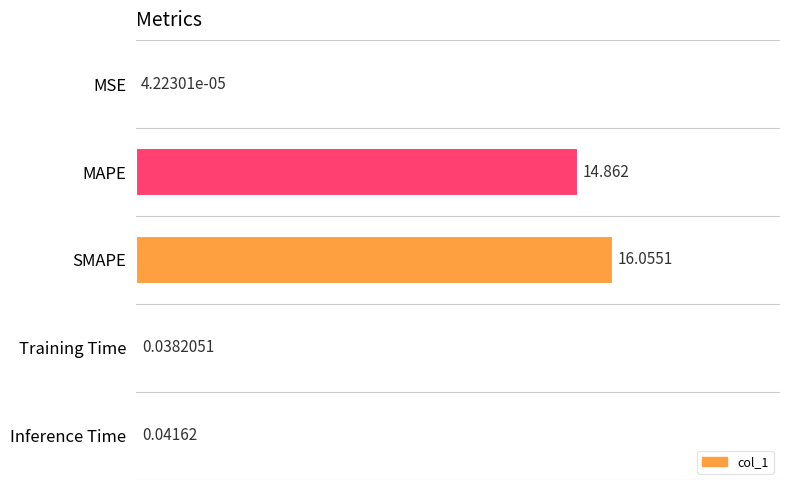

Are the bars grouped side by side (vs. stacked)?

No